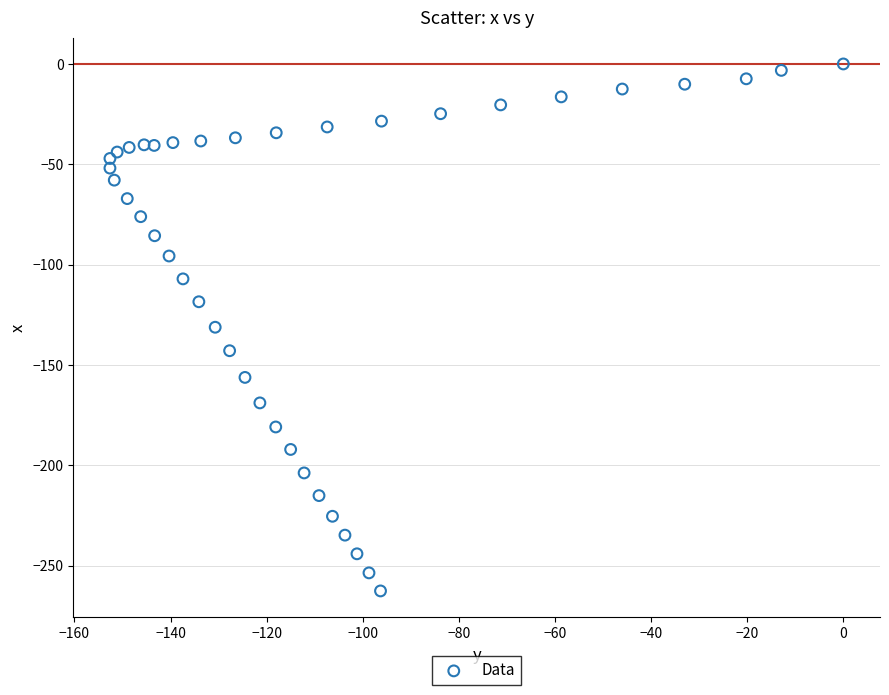

What is the range of Y values (max minus min)?

262.6